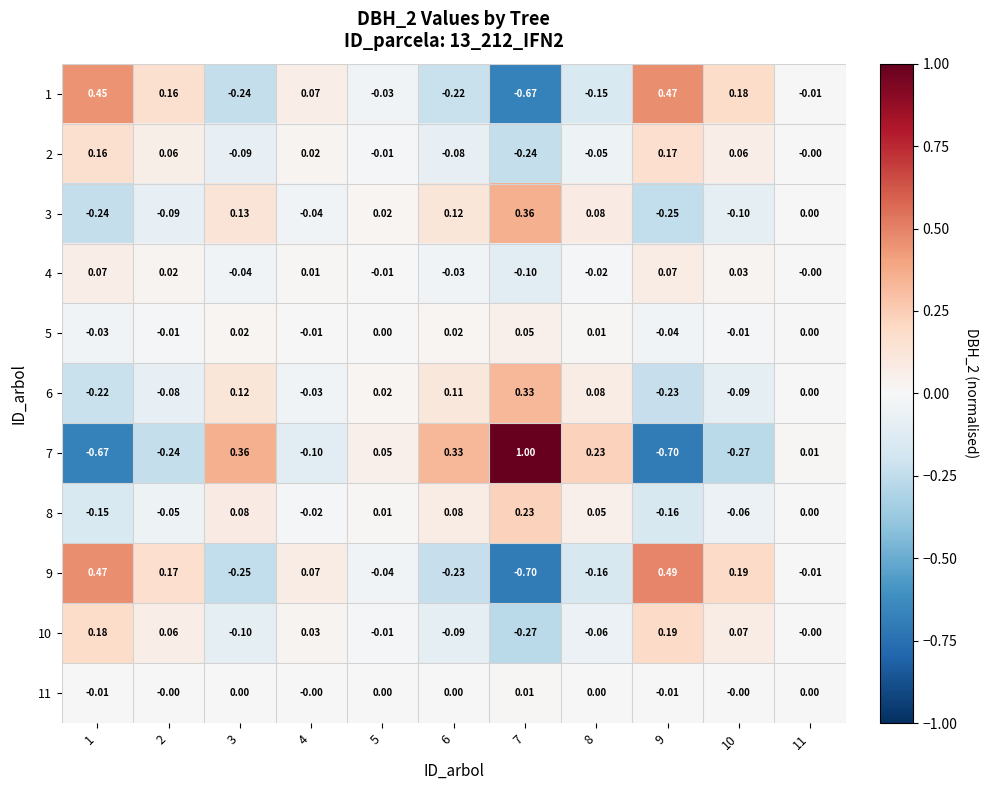

Between 4 and 9, which is larger?

9